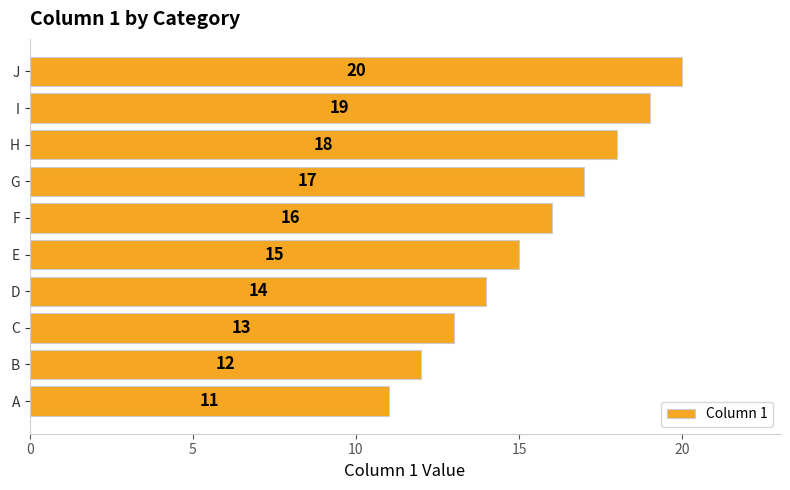

What is the change in value from A to G?

+6